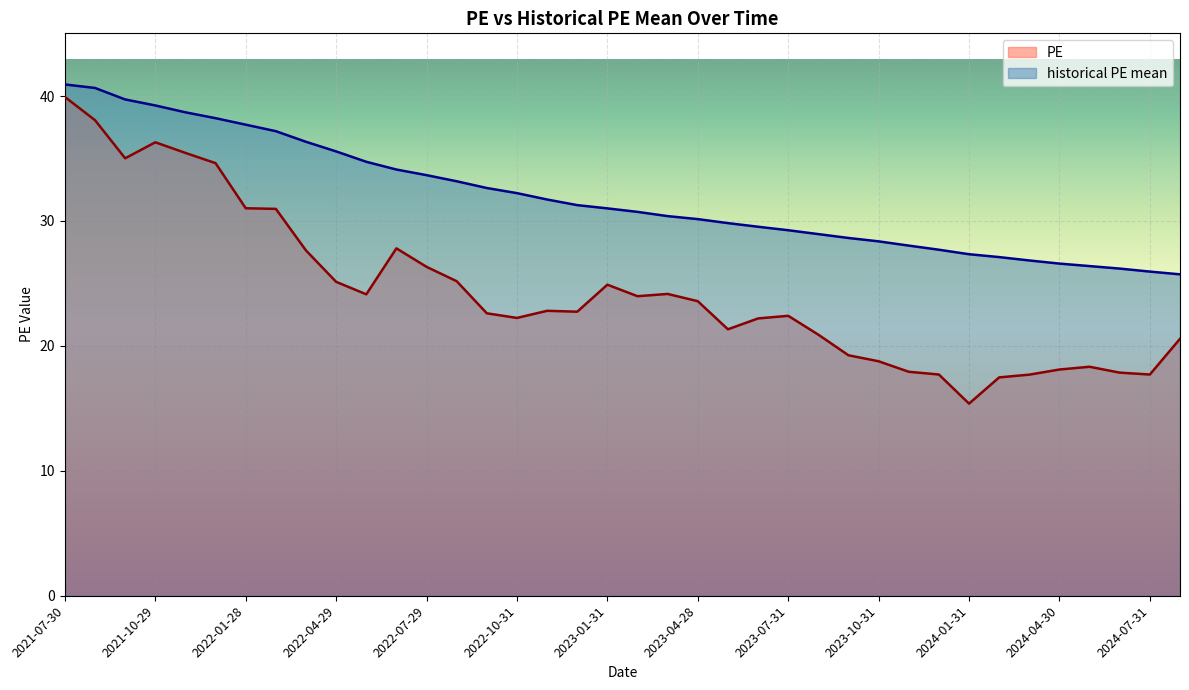

Which series has the largest total across all categories?

historical PE mean